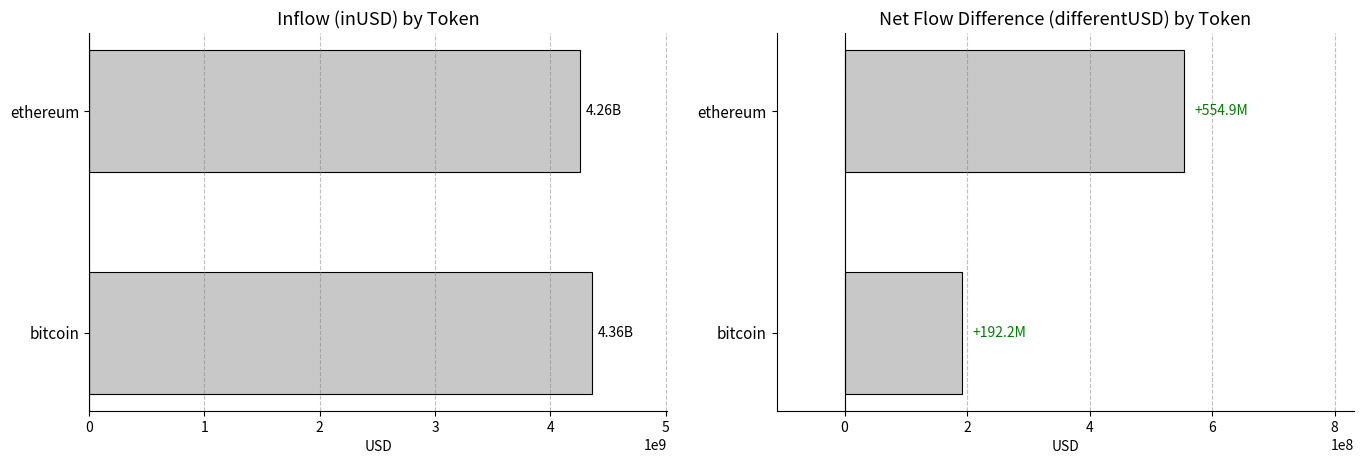

What is the difference between the maximum and minimum values in the inUSD series?

99379686.0